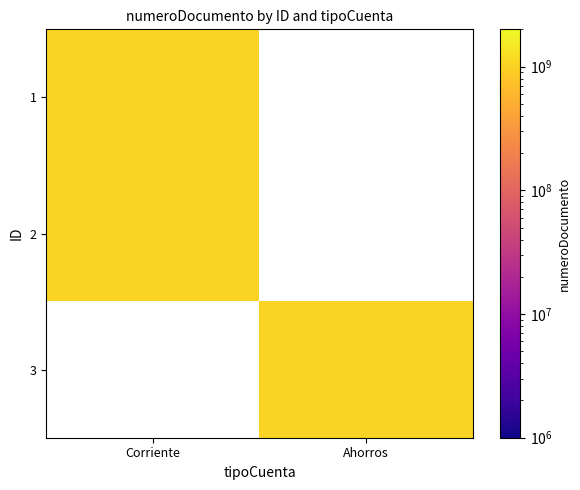

Is it true that Ahorros equals 0 at 2?

True